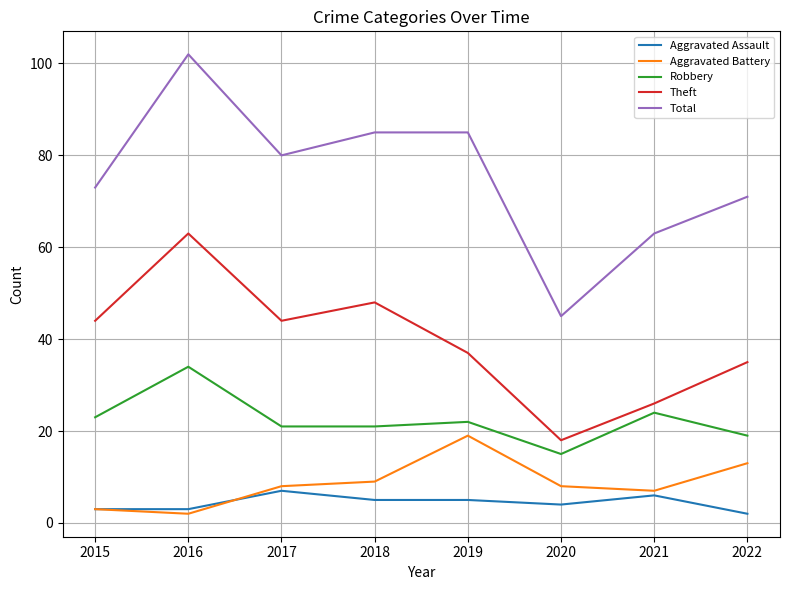

Reading left to right, list all the values displayed in this chart.

Aggravated Assault: 3	3	7	5	5	4	6	2
Aggravated Battery: 3	2	8	9	19	8	7	13
Robbery: 23	34	21	21	22	15	24	19
Theft: 44	63	44	48	37	18	26	35
Total: 73	102	80	85	85	45	63	71